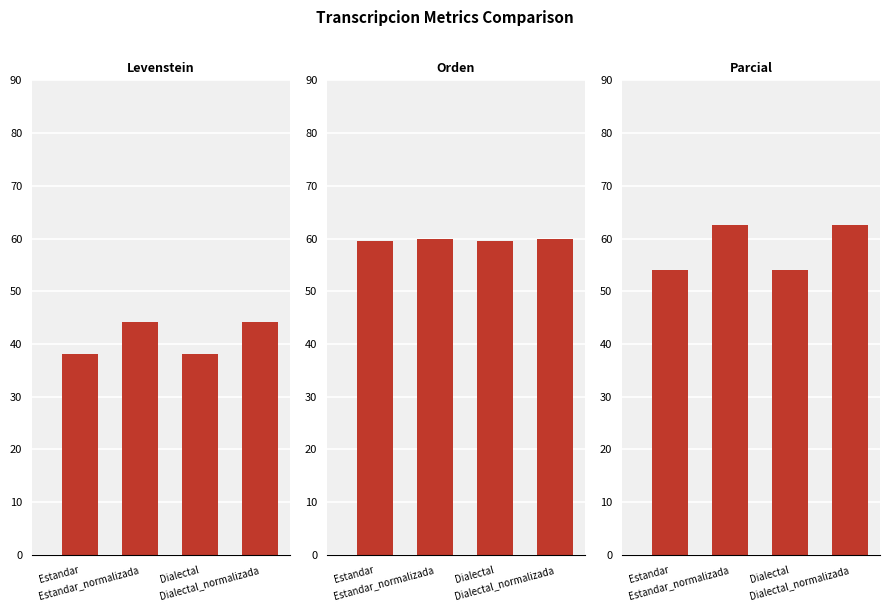

Where is Orden nearest to the value 59?

Estandar